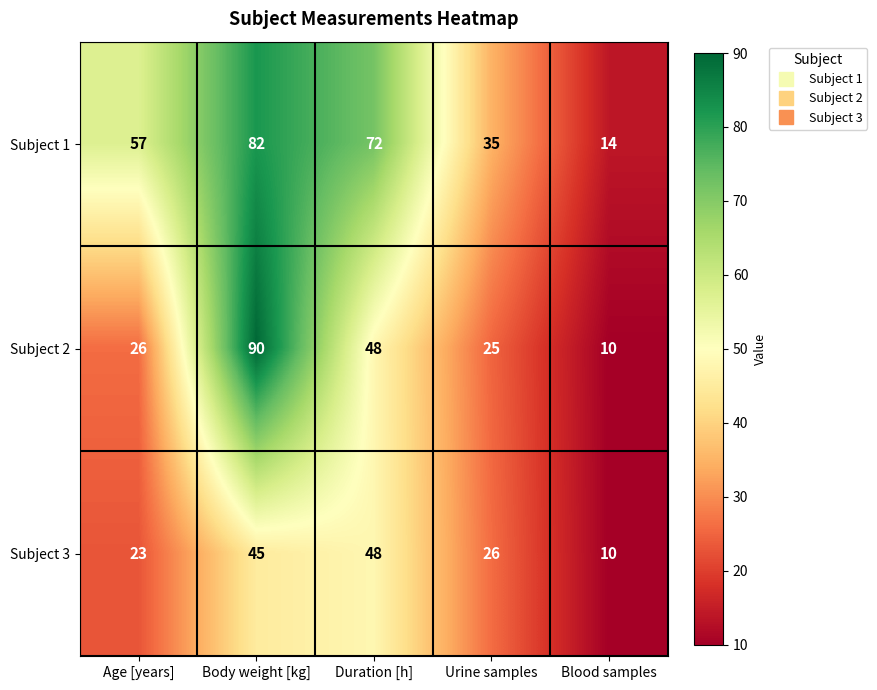

How many series are shown in this chart?

3